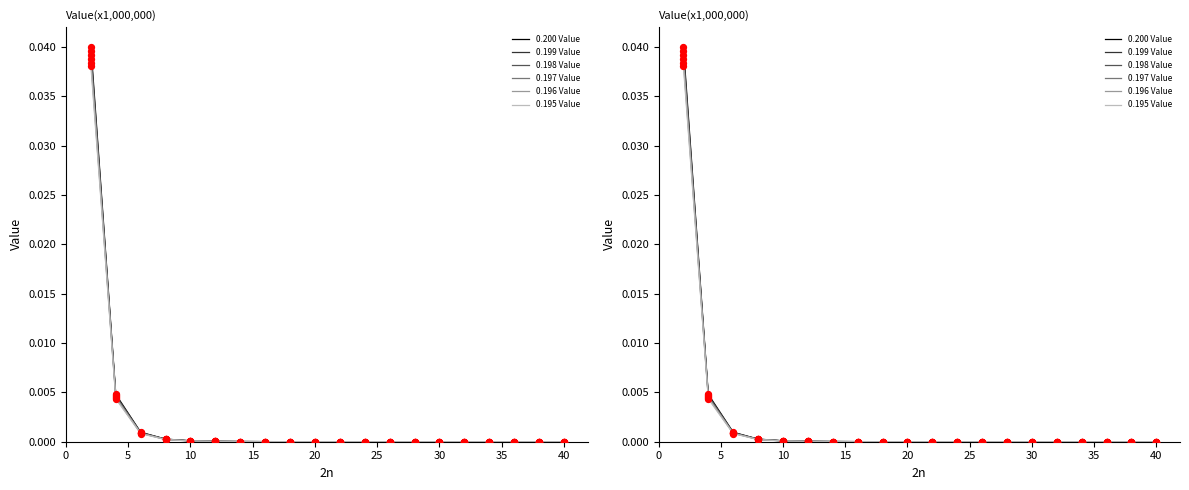

What are all the series names shown in the legend?

0.200 Value, 0.199 Value, 0.198 Value, 0.197 Value, 0.196 Value, 0.195 Value